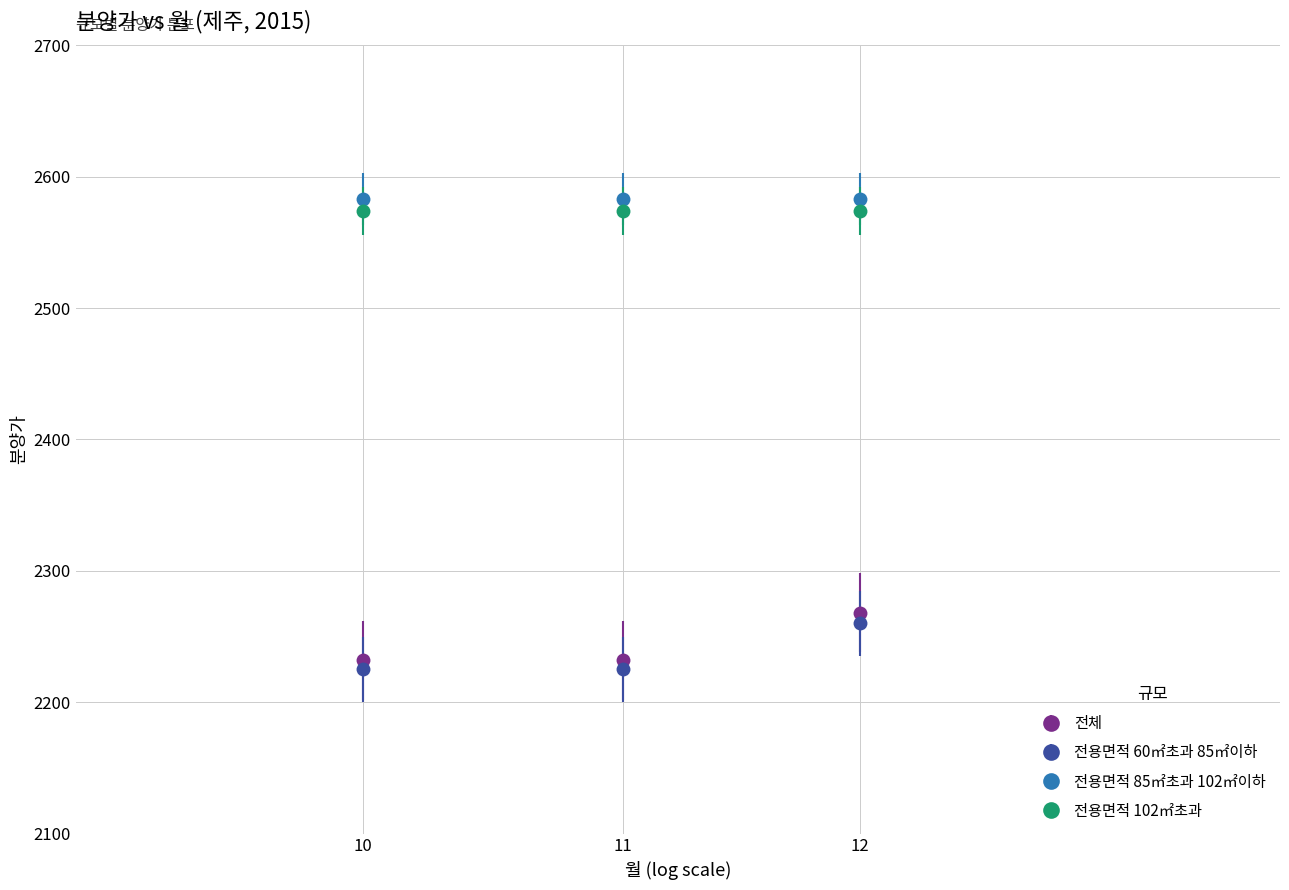

What is the value of the 전체 point at the 2nd from the left?

2232